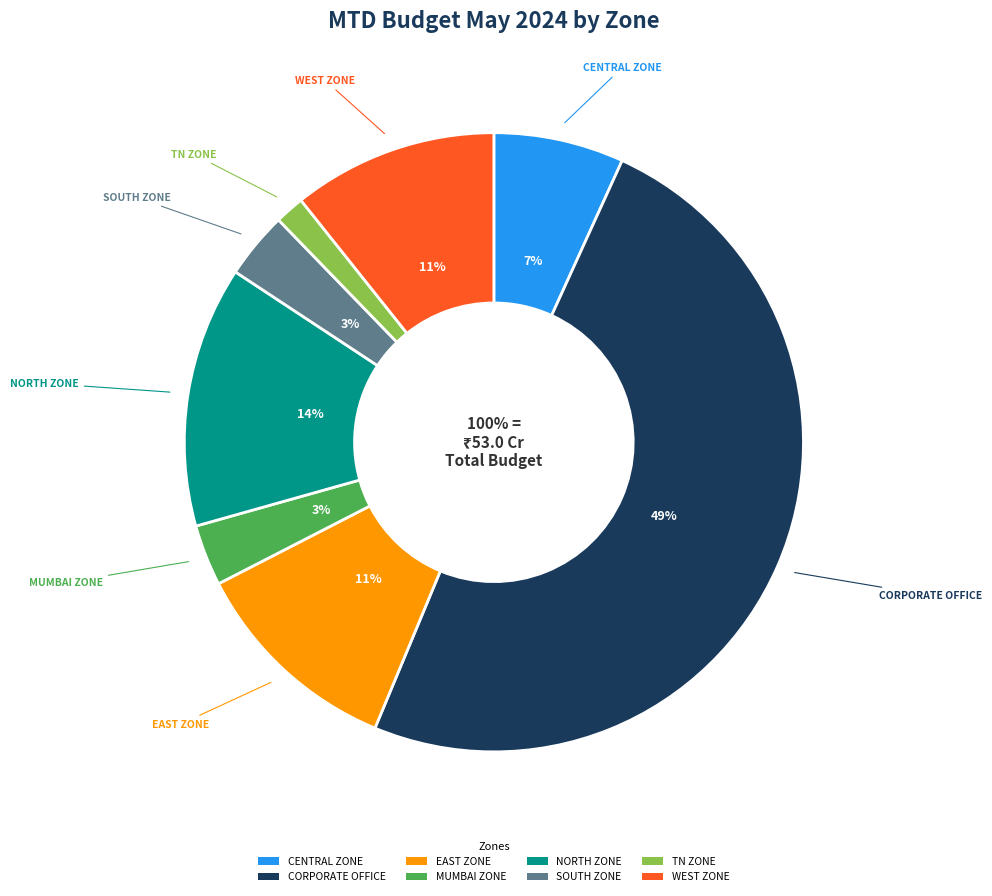

What is the change in value from NORTH ZONE to SOUTH ZONE?

-53823090